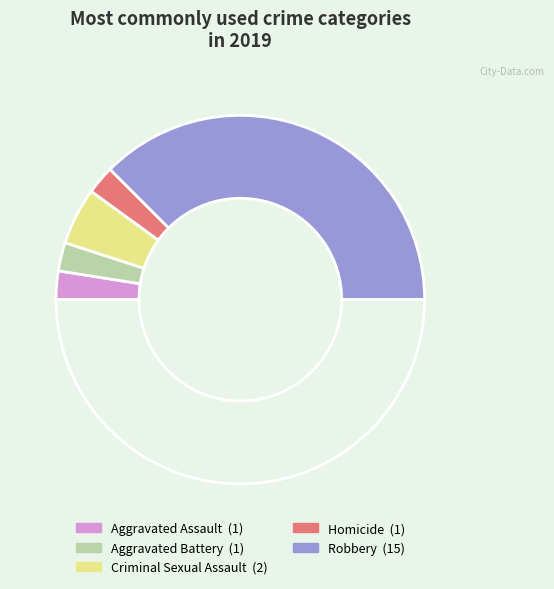

How many segments does this pie chart have?

6